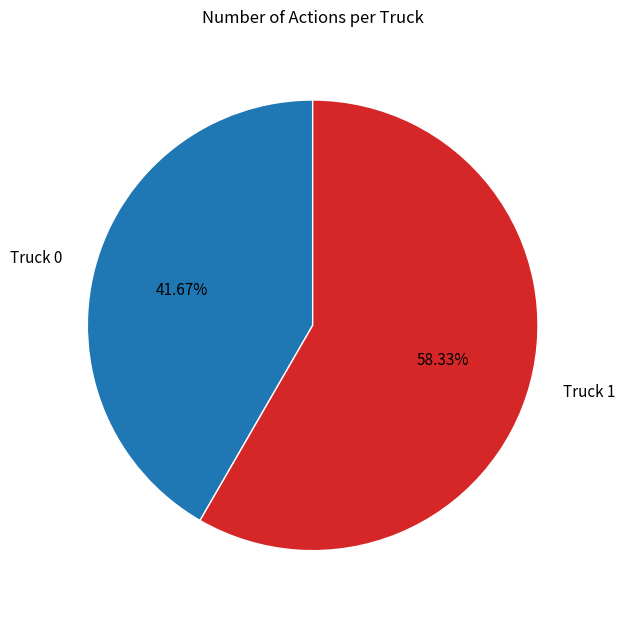

To the nearest percent, what portion does Truck 1 represent?

58%